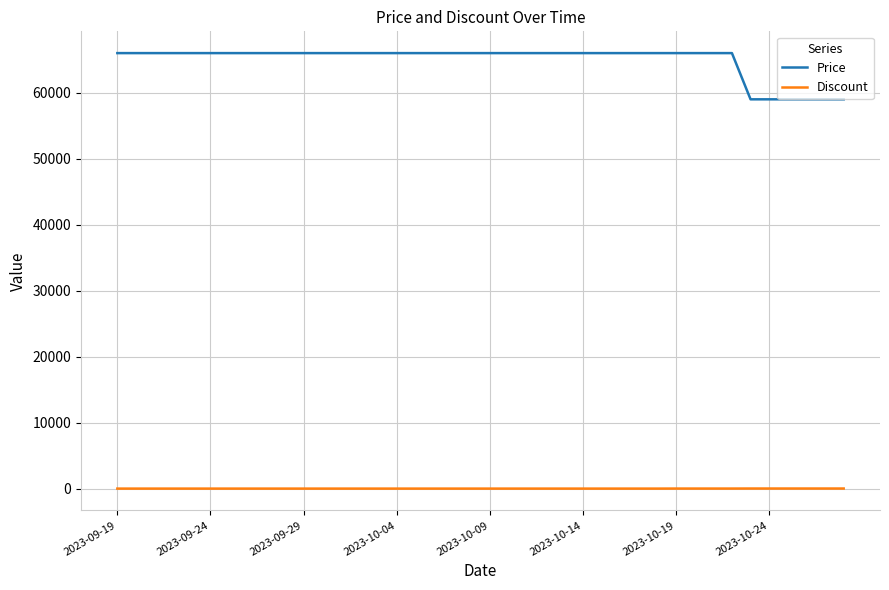

What are all the series names shown in the legend?

Price, Discount